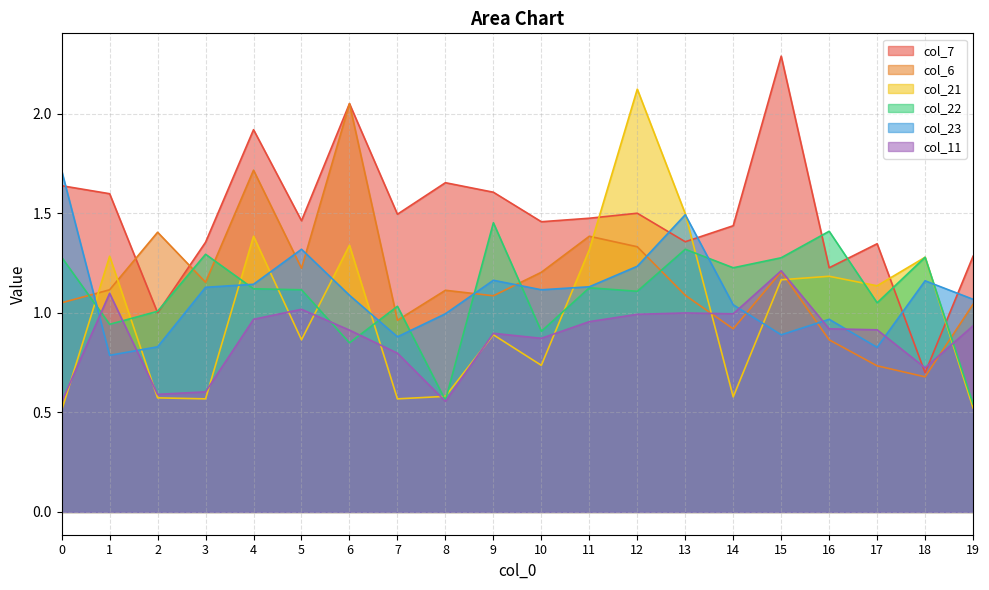

Reading left to right, what are all the values shown in this chart?

col_7: 0=1.6	1=1.6	2=1.0	3=1.4	4=1.9	5=1.5	6=2.1	7=1.5	8=1.7	9=1.6	10=1.5	11=1.5	12=1.5	13=1.4	14=1.4	15=2.3	16=1.2	17=1.3	18=0.7	19=1.3
col_6: 0=1.1	1=1.1	2=1.4	3=1.2	4=1.7	5=1.2	6=2.1	7=1.0	8=1.1	9=1.1	10=1.2	11=1.4	12=1.3	13=1.1	14=0.9	15=1.2	16=0.9	17=0.7	18=0.7	19=1.0
col_21: 0=0.5	1=1.3	2=0.6	3=0.6	4=1.4	5=0.9	6=1.3	7=0.6	8=0.6	9=0.9	10=0.7	11=1.3	12=2.1	13=1.5	14=0.6	15=1.2	16=1.2	17=1.1	18=1.3	19=0.5
col_22: 0=1.3	1=0.9	2=1.0	3=1.3	4=1.1	5=1.1	6=0.8	7=1.0	8=0.6	9=1.5	10=0.9	11=1.1	12=1.1	13=1.3	14=1.2	15=1.3	16=1.4	17=1.1	18=1.3	19=0.5
col_23: 0=1.7	1=0.8	2=0.8	3=1.1	4=1.1	5=1.3	6=1.1	7=0.9	8=1.0	9=1.2	10=1.1	11=1.1	12=1.2	13=1.5	14=1.0	15=0.9	16=1.0	17=0.8	18=1.2	19=1.1
col_11: 0=0.6	1=1.1	2=0.6	3=0.6	4=1.0	5=1.0	6=0.9	7=0.8	8=0.6	9=0.9	10=0.9	11=1.0	12=1.0	13=1.0	14=1.0	15=1.2	16=0.9	17=0.9	18=0.7	19=0.9